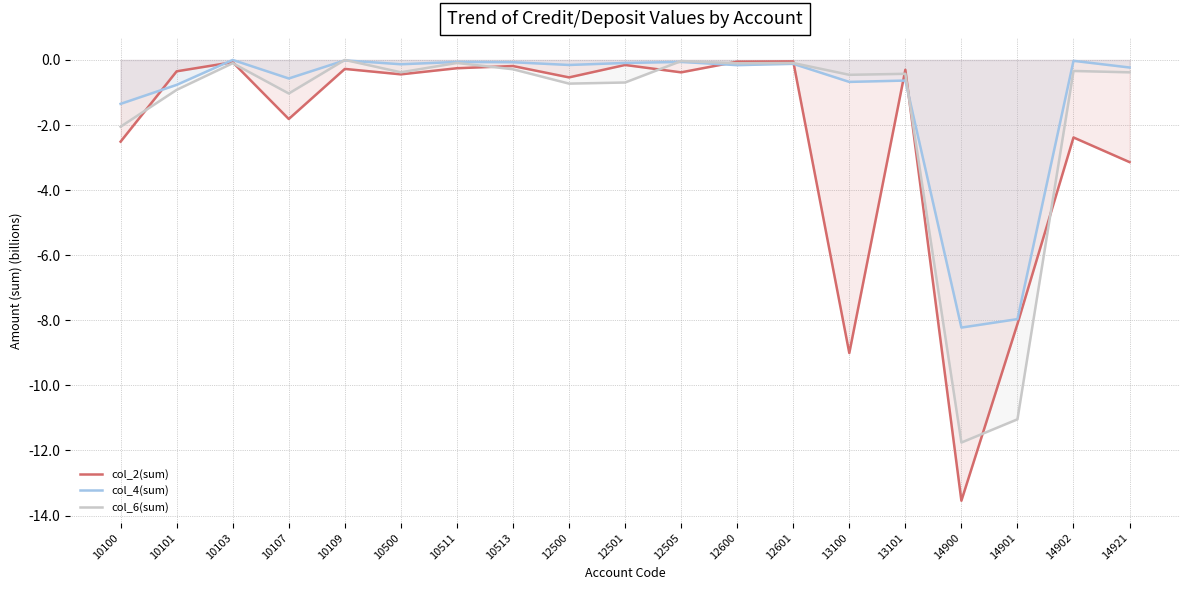

Is it true that col_6(sum) equals -0.1 at 10103?

True